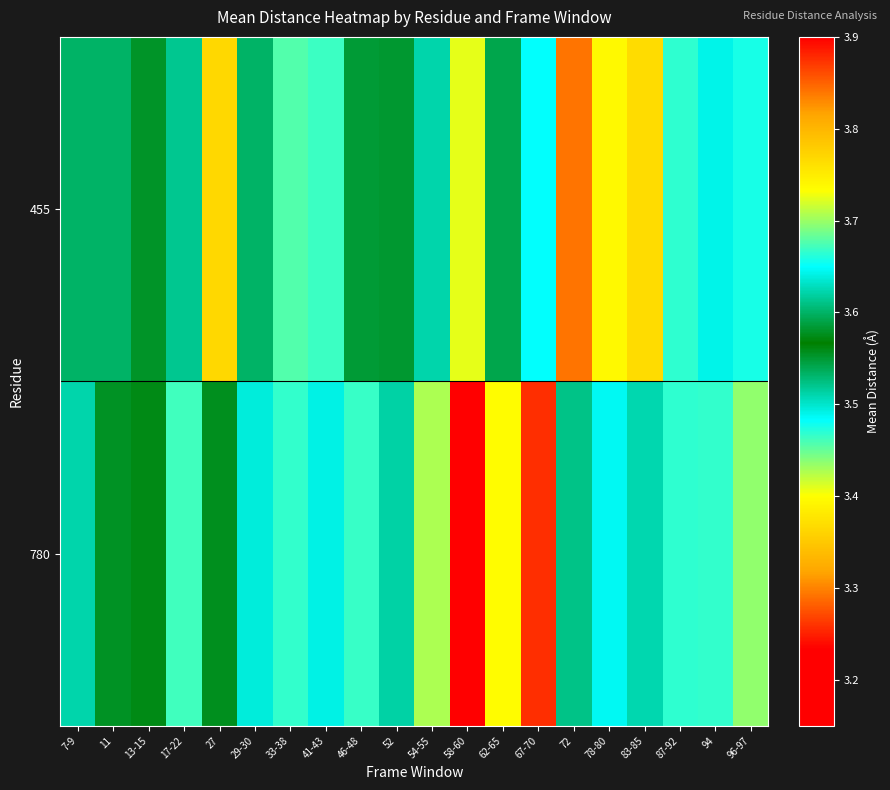

Reading left to right, transcribe all the data shown in this chart.

455: 7-9=3.5	11=3.5	13-15=3.6	17-22=3.6	27=3.8	29-30=3.5	33-38=3.7	41-43=3.7	46-48=3.6	52=3.5	54-55=3.6	58-60=3.7	62-65=3.6	67-70=3.7	72=3.8	78-80=3.7	83-85=3.8	87-92=3.7	94=3.5	96-97=3.7
780: 7-9=3.6	11=3.6	13-15=3.6	17-22=3.7	27=3.6	29-30=3.5	33-38=3.7	41-43=3.6	46-48=3.7	52=3.5	54-55=3.7	58-60=3.2	62-65=3.7	67-70=3.9	72=3.6	78-80=3.6	83-85=3.6	87-92=3.7	94=3.7	96-97=3.7